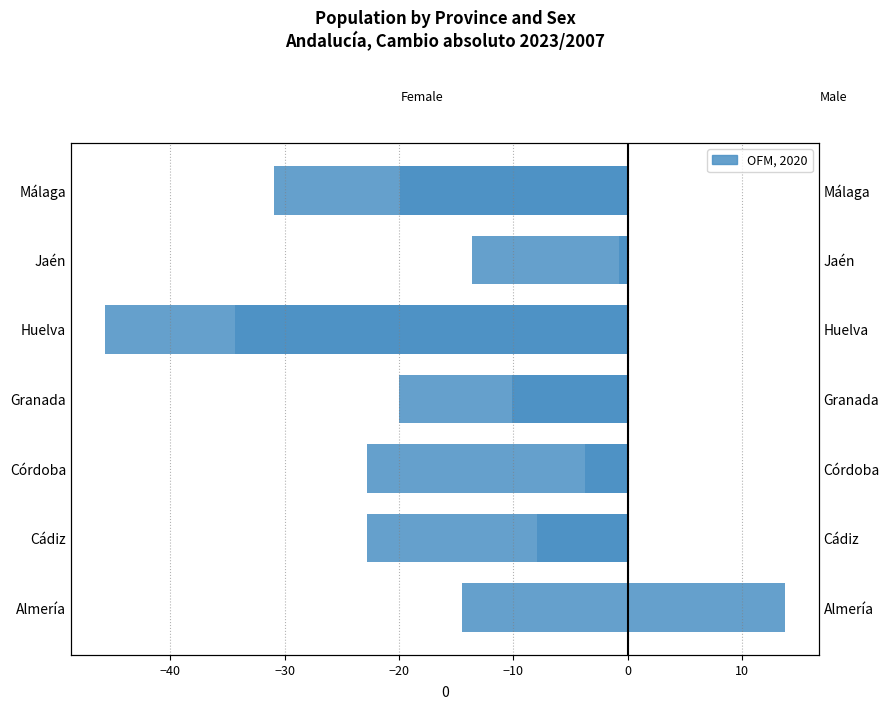

What is the difference between the maximum and second lowest values?

17.3